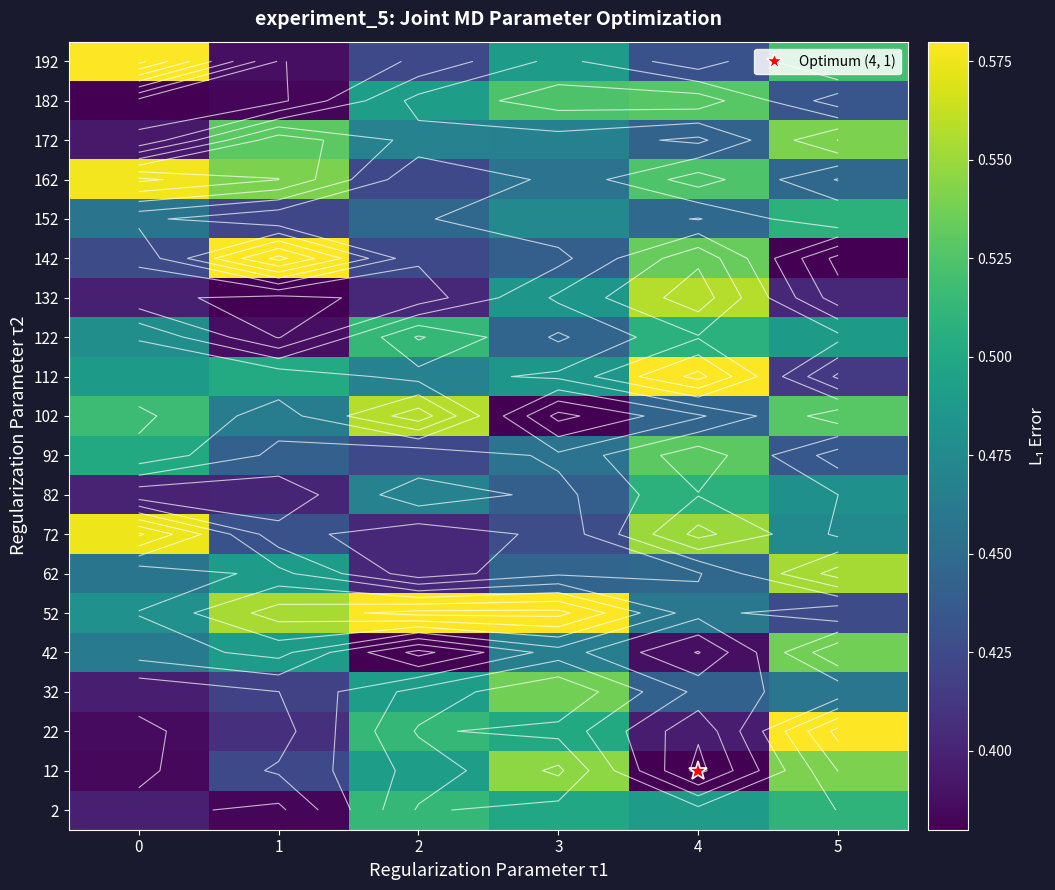

At which label does 142 reach its minimum?

5